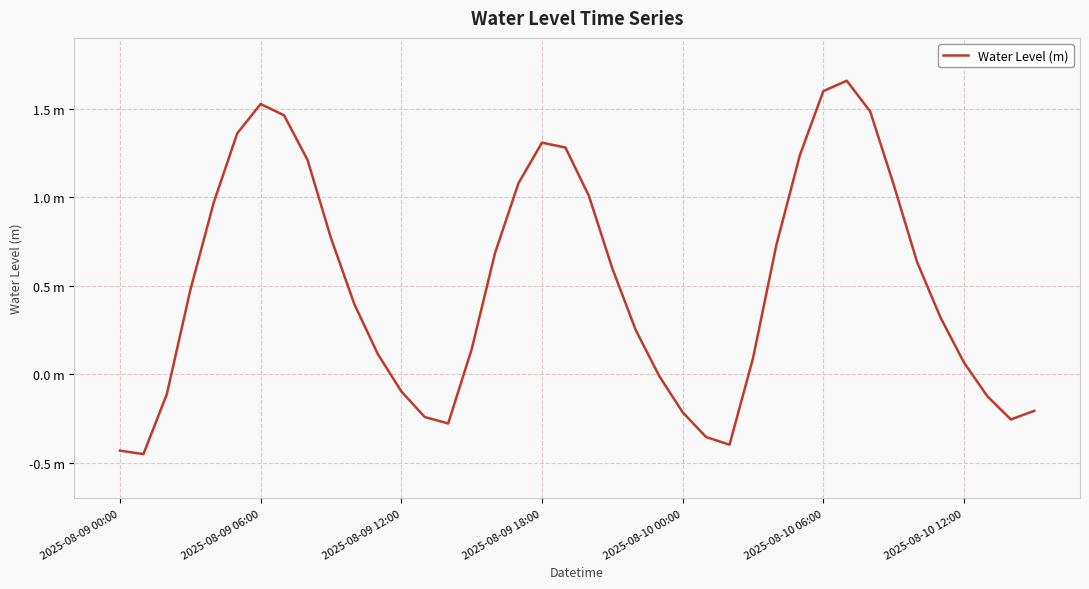

What is the minimum value shown in the chart?

-0.5